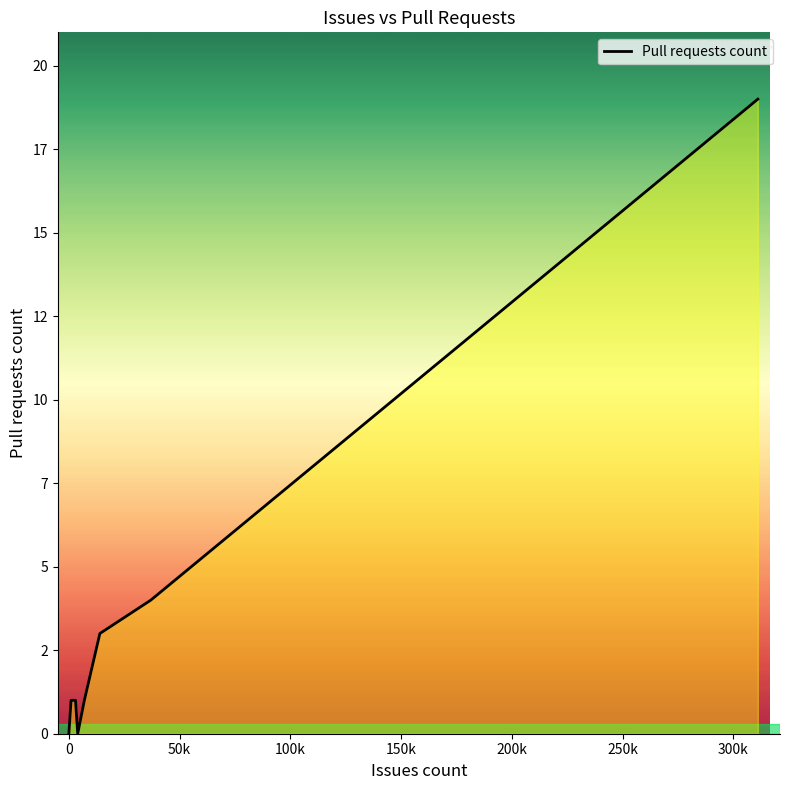

Is it true that the value at 0 is -9?

False